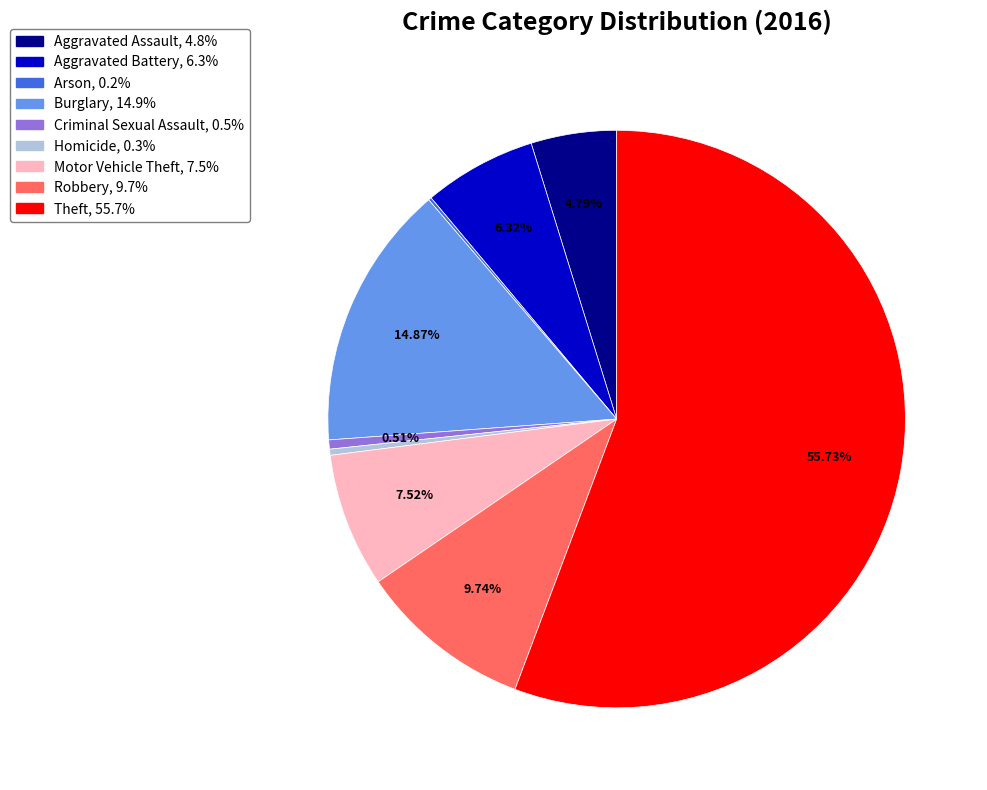

Which slice is the largest?

Theft